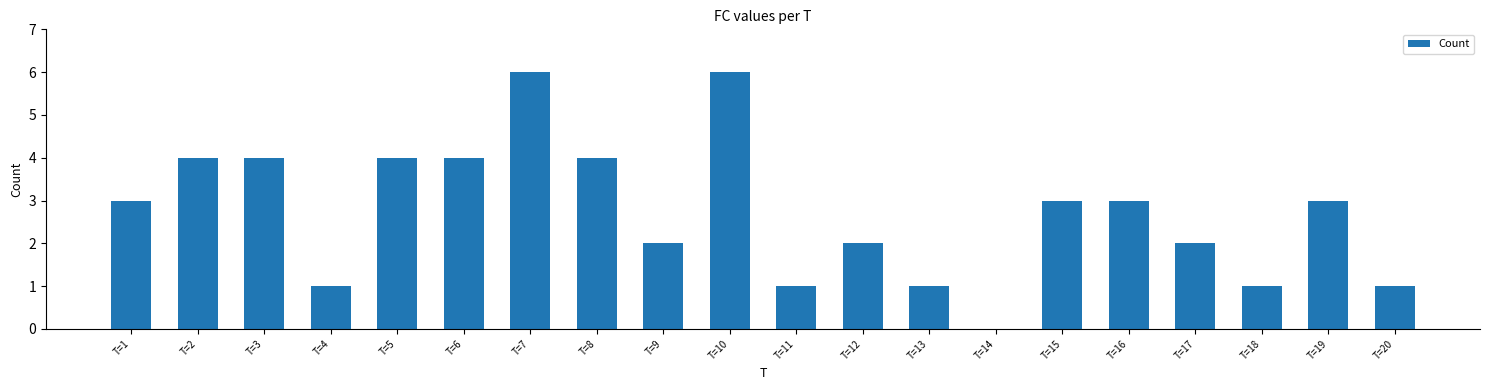

Which has a higher value, T=12 or T=1?

T=1